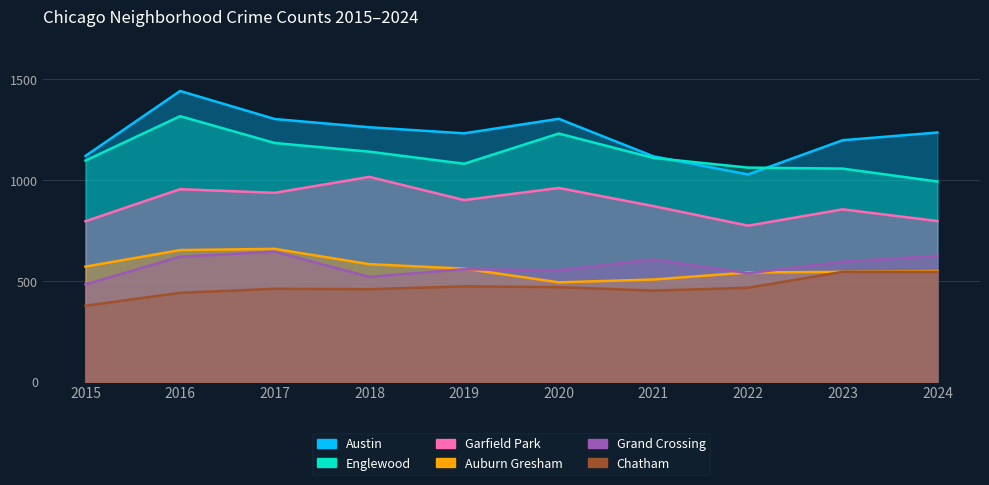

How many data points in Grand Crossing are above 596?

4